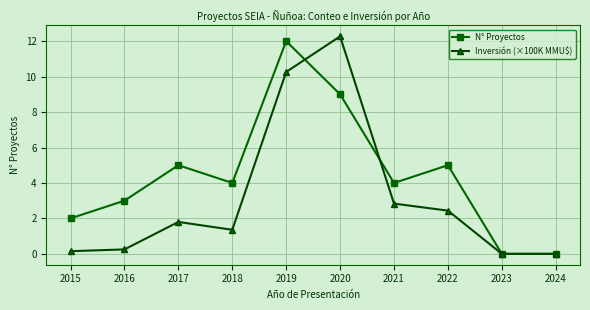

What is the difference between the N° Proyectos values at 2023 and 2015?

2.0